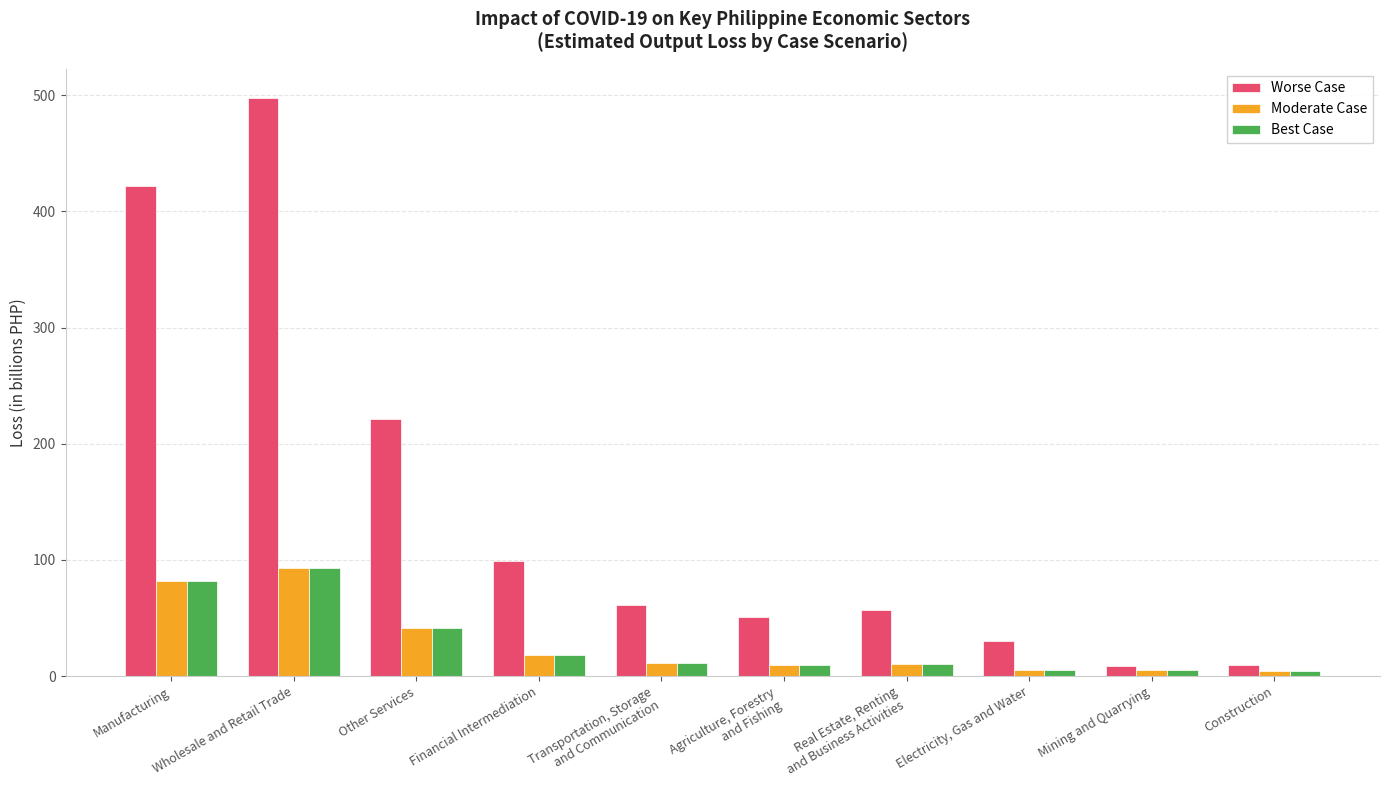

Rank the categories by Moderate Case value from highest to lowest.

Wholesale and Retail Trade, Manufacturing, Other Services, Financial Intermediation, Transportation, Storage
and Communication, Real Estate, Renting
and Business Activities, Agriculture, Forestry
and Fishing, Electricity, Gas and Water, Mining and Quarrying, Construction